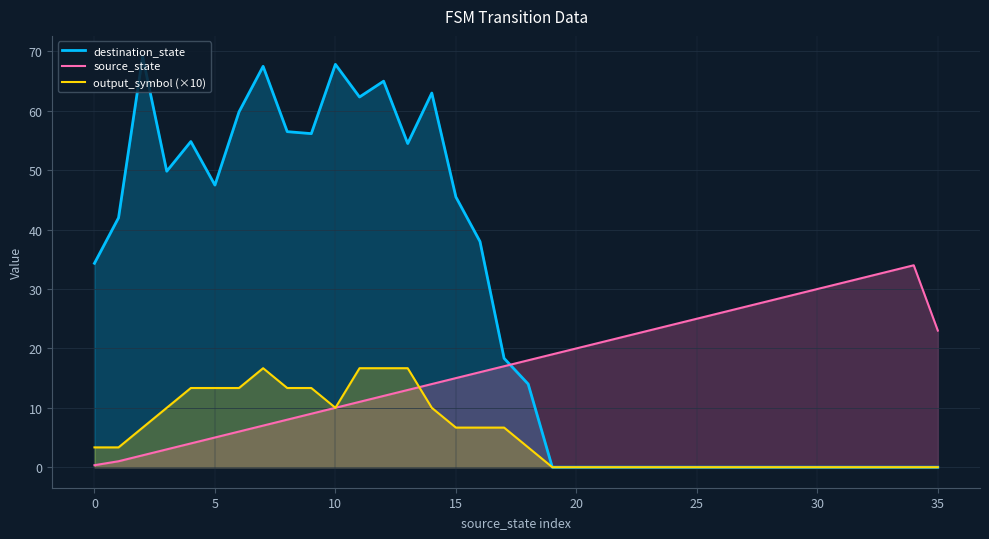

Which series has the largest total across all categories?

destination_state